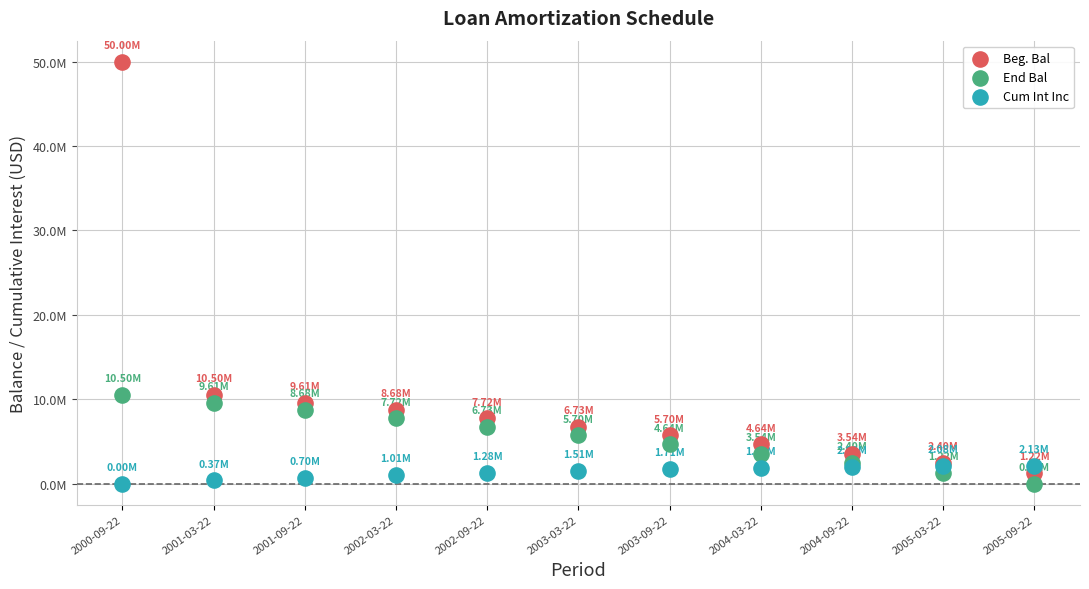

What are all the series names shown in the legend?

Beg. Bal, End Bal, Cum Int Inc